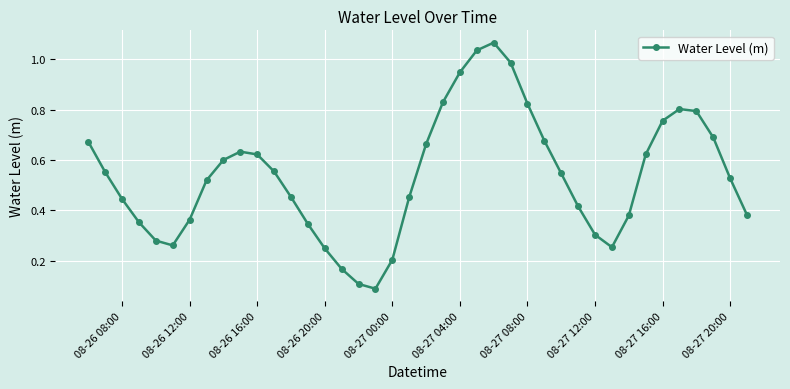

How many lines are shown in the chart?

1